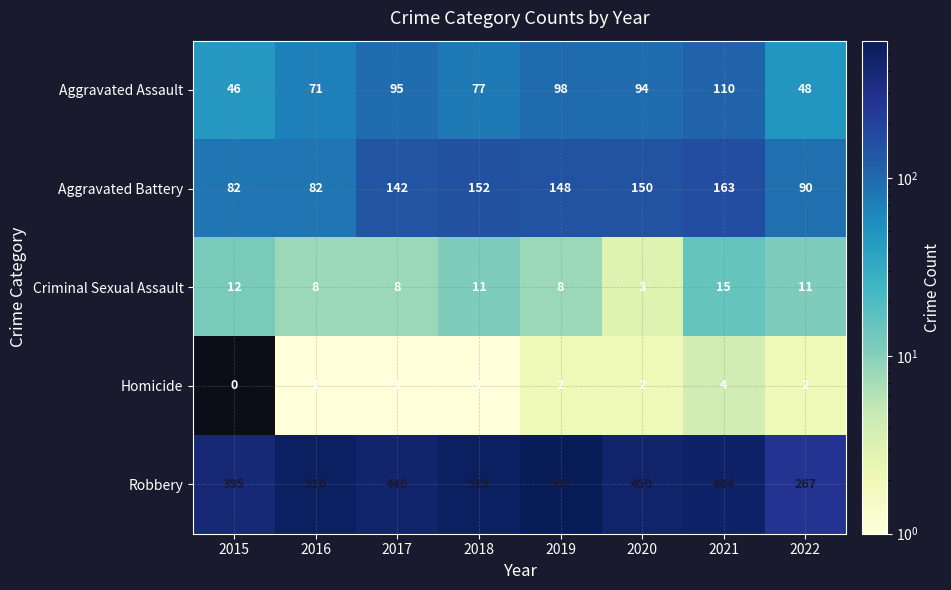

Between 2016 and 2020, which series saw the biggest shift?

Aggravated Battery